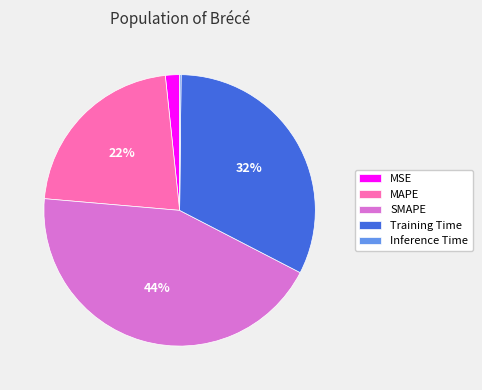

To the nearest percent, what is the average slice percentage?

20%